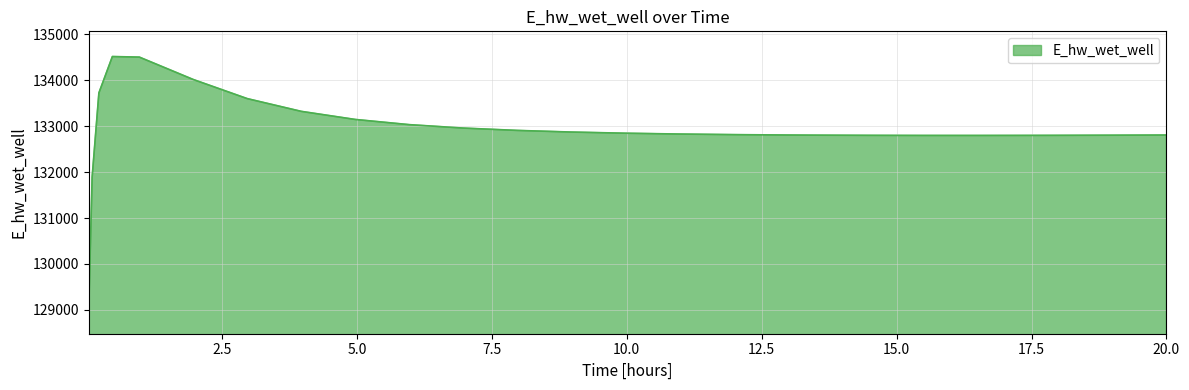

What is the smallest value displayed?

129029.9